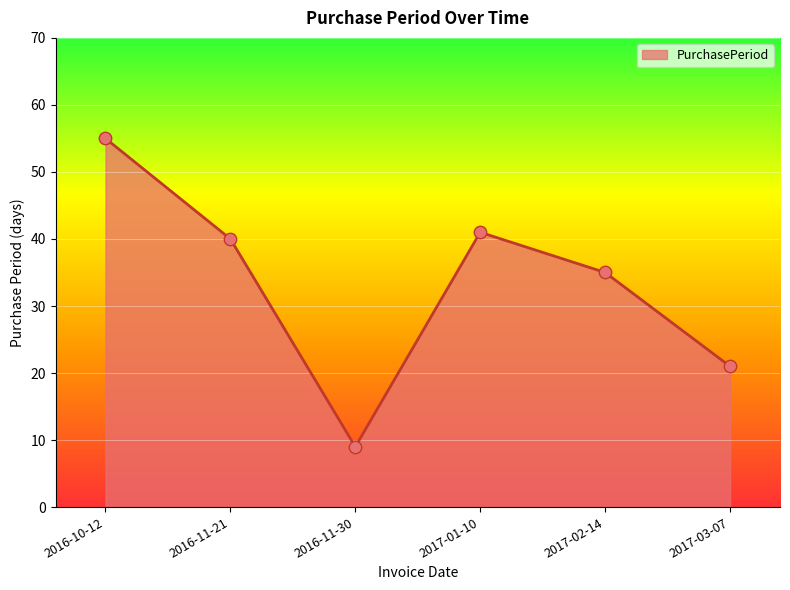

What is the change in value from 2016-10-12 to 2017-02-14?

-20